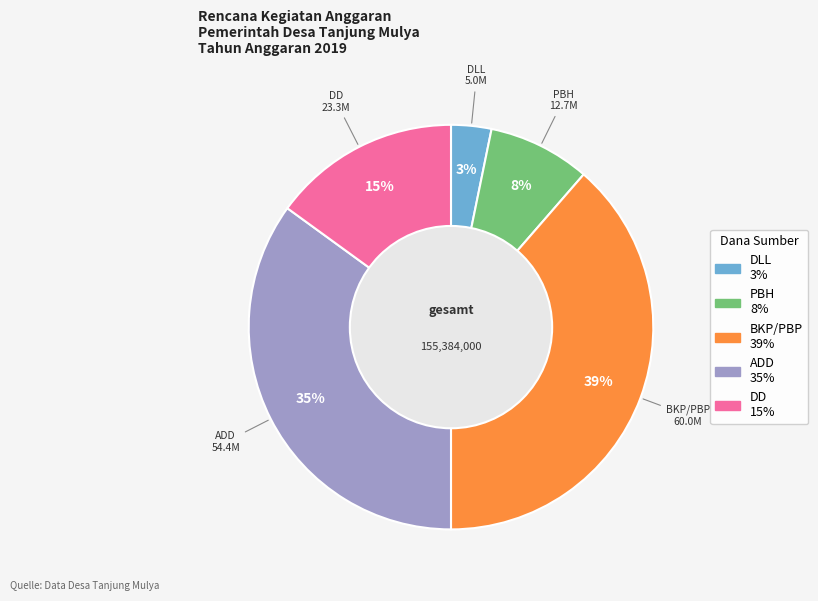

Rank the categories by value from highest to lowest.

BKP/PBP, ADD, DD, PBH, DLL